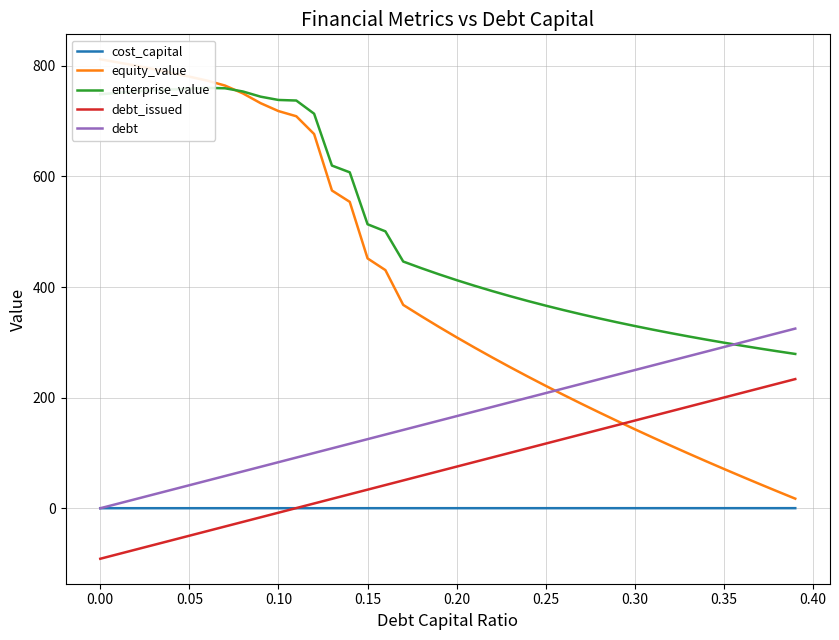

What is the lowest value of the equity_value series?

17.4